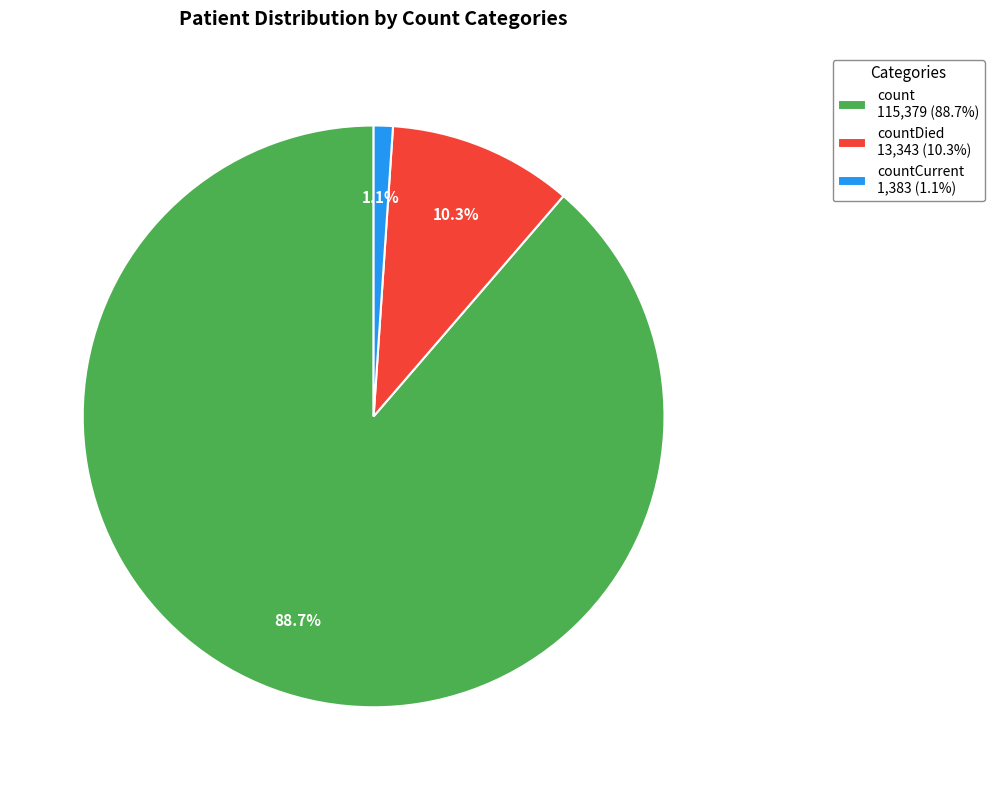

Count the number of slices in the pie.

3